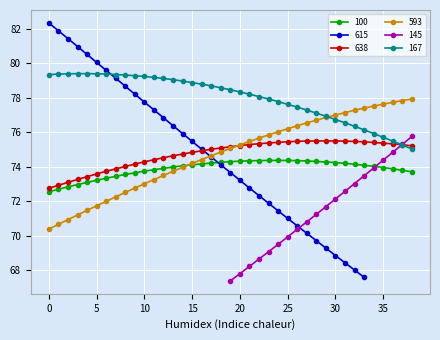

The value of 100 at 30 is 99.9. True or false?

False